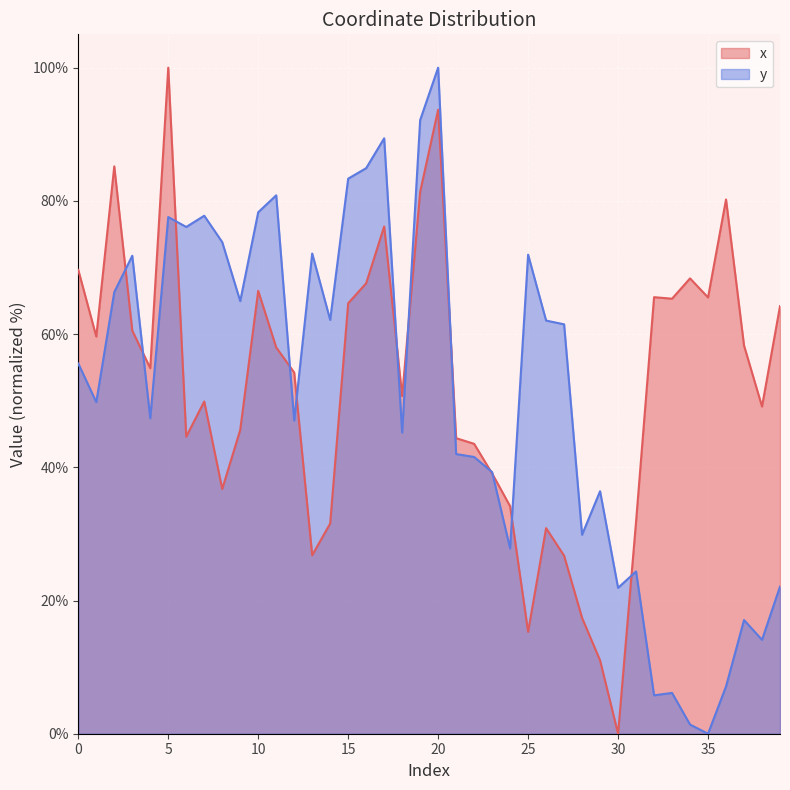

Is the value of y at 14 greater than the value of x at 18?

Yes